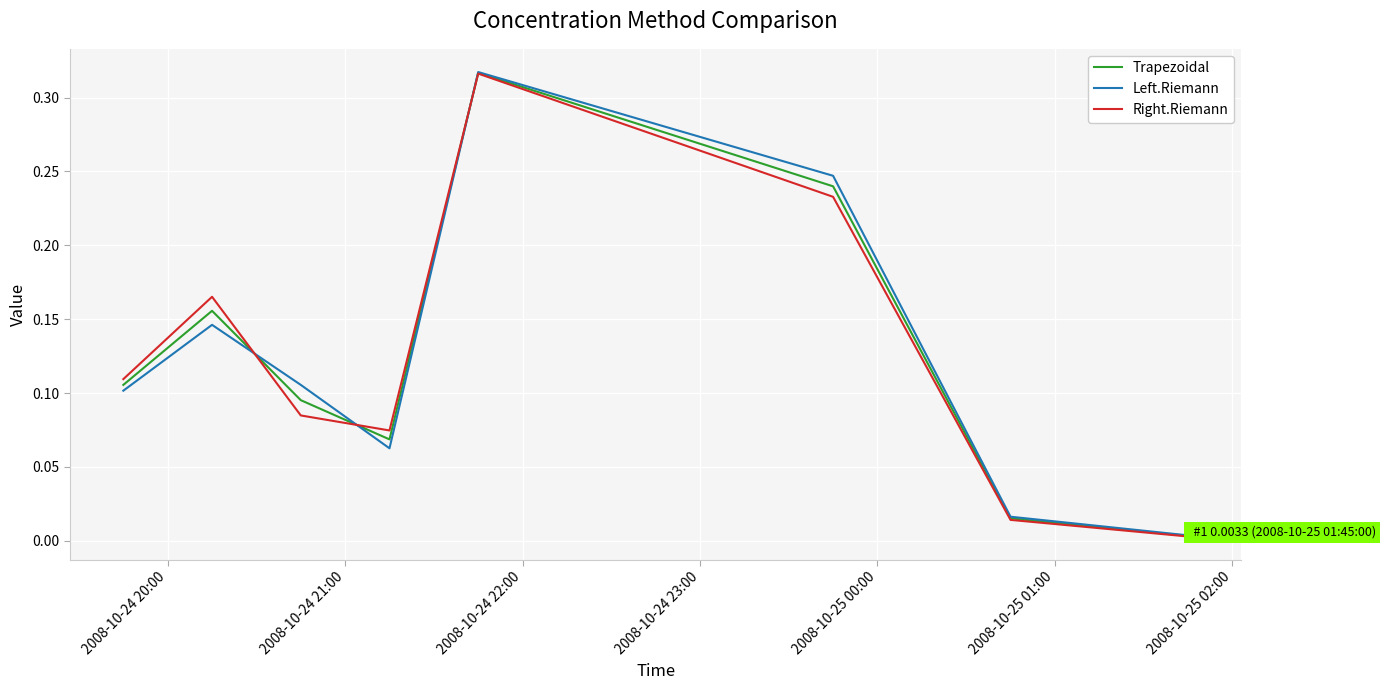

What is the difference between the second highest and minimum values in the Right.Riemann series?

0.2